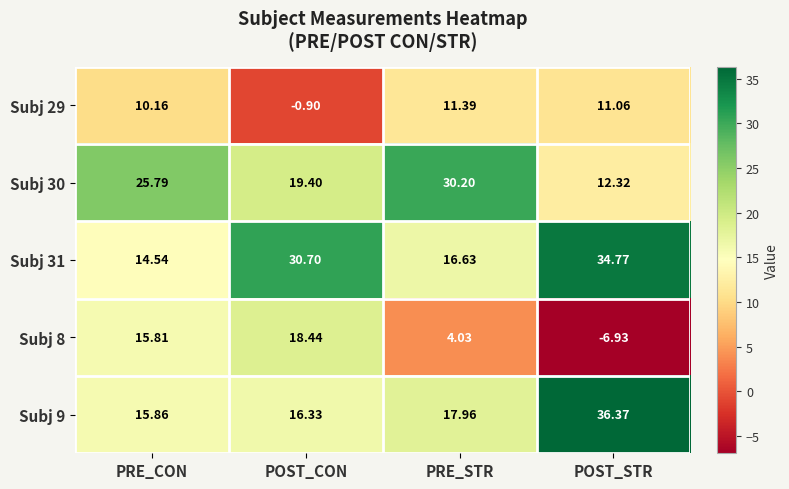

Where is Subj 9 nearest to the value 26?

PRE_STR